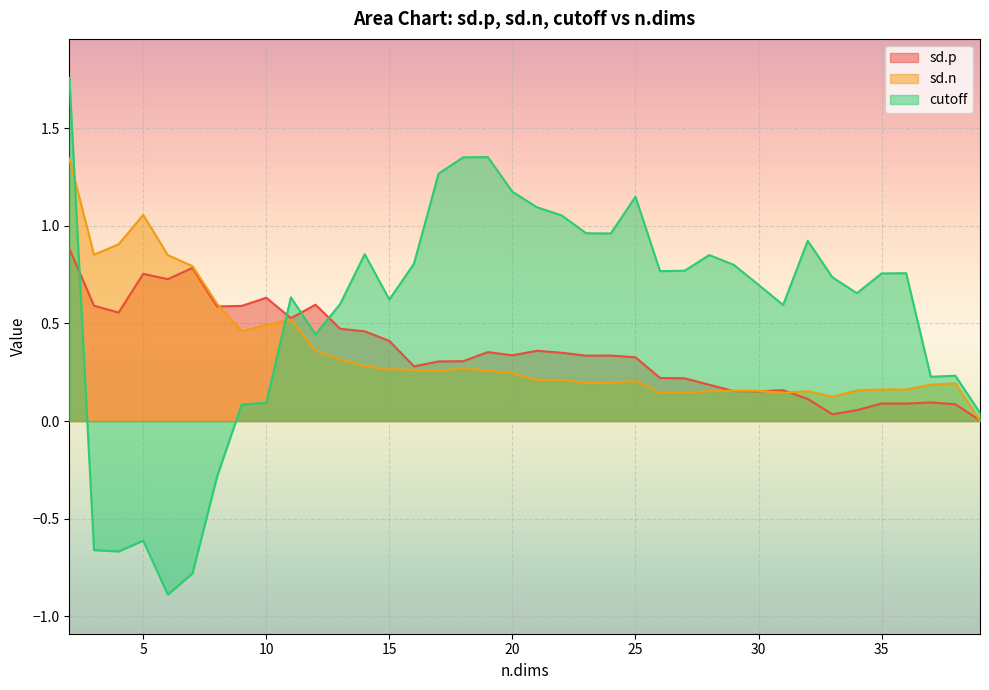

The sd.n series shows 0.1 at 27. True or false?

True